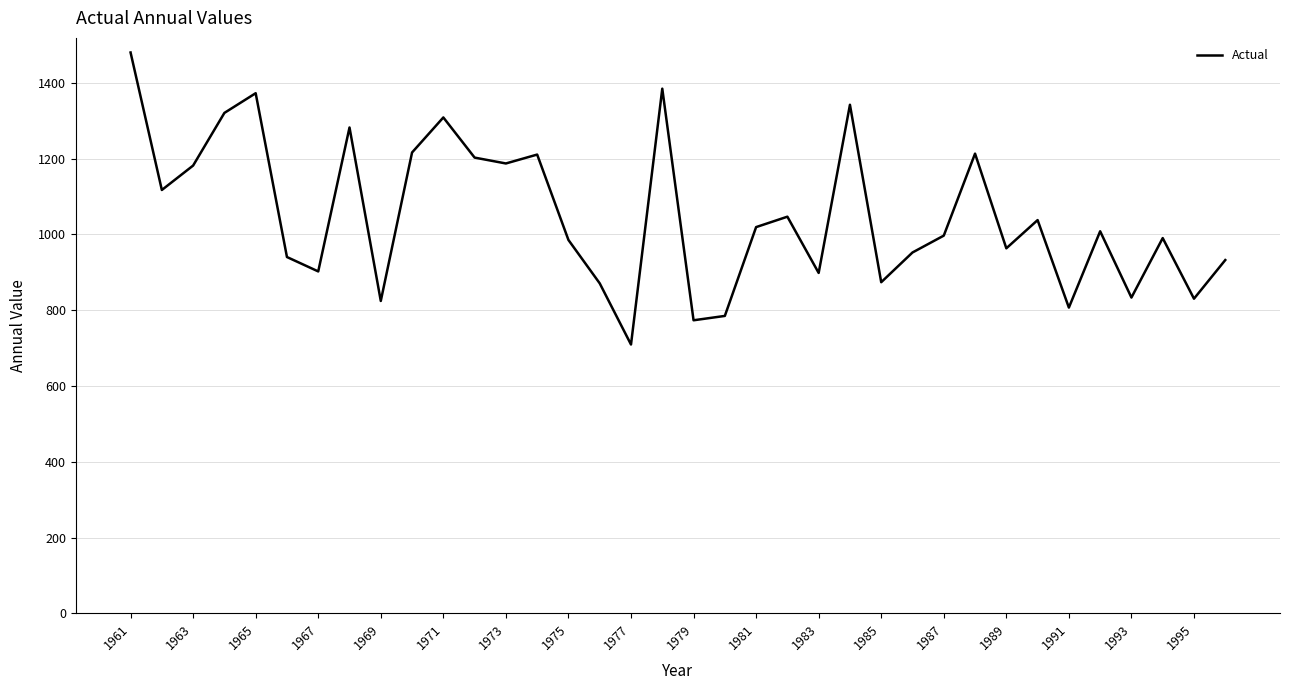

What is the difference between the maximum and minimum values?

771.0